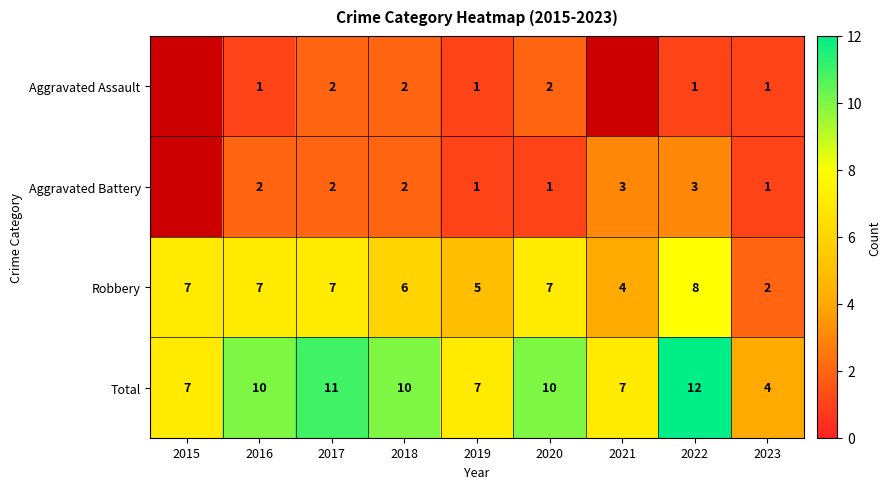

What is the maximum value shown in the chart?

12.0